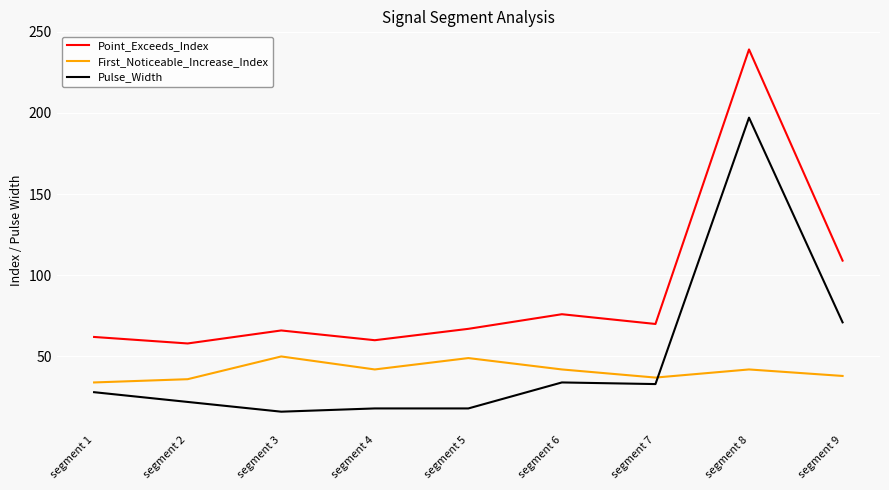

Where does the First_Noticeable_Increase_Index series first go above 42?

segment 3